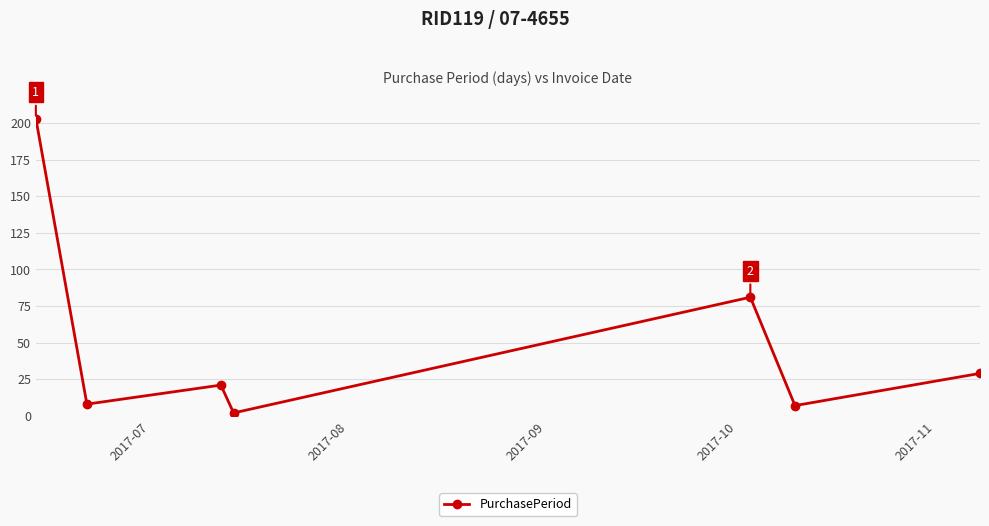

What is the smallest value displayed?

2